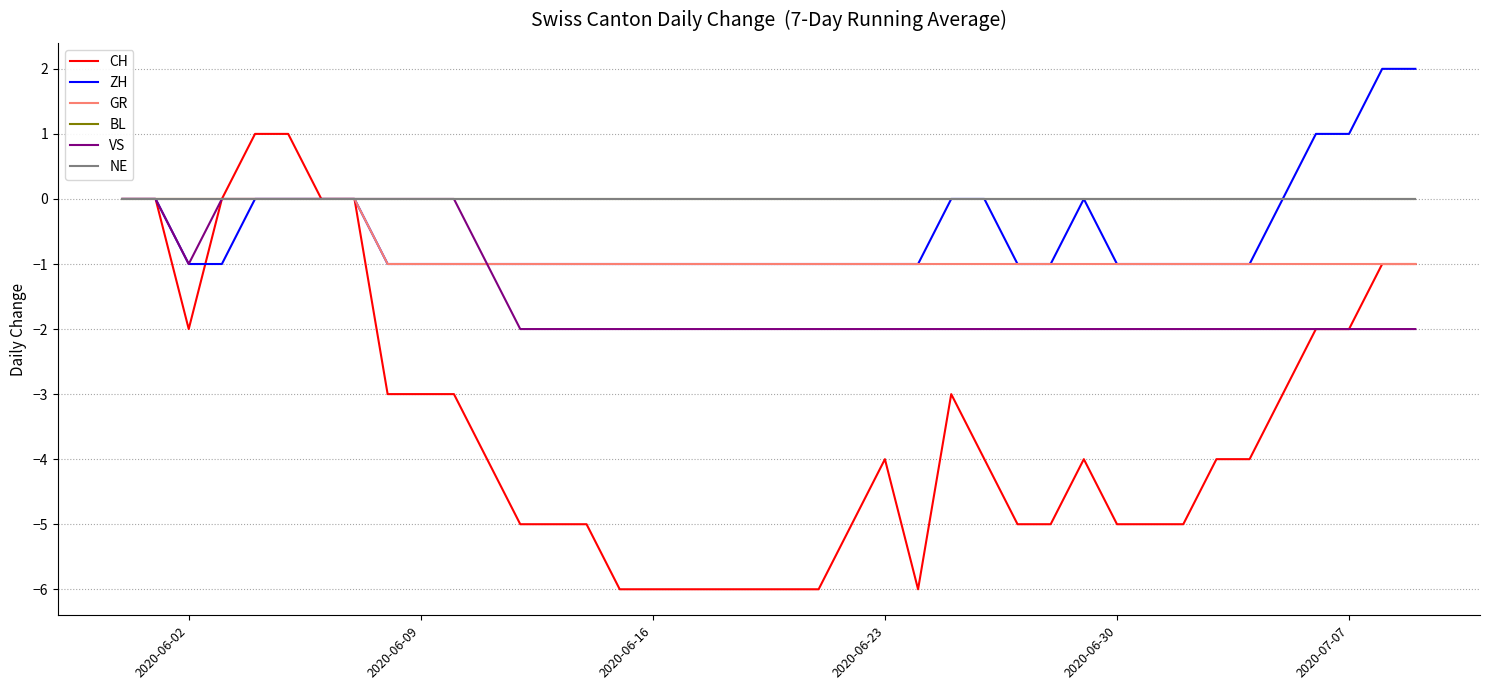

Does the chart have visible grid lines?

Yes